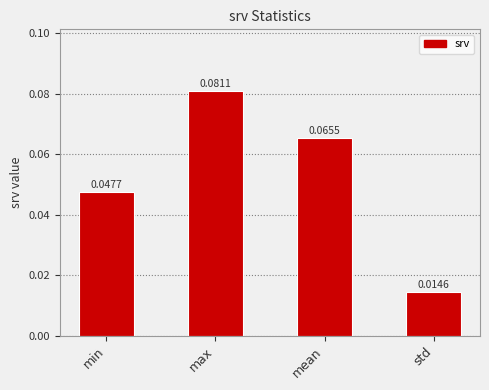

What is the change in value from mean to std?

-0.1